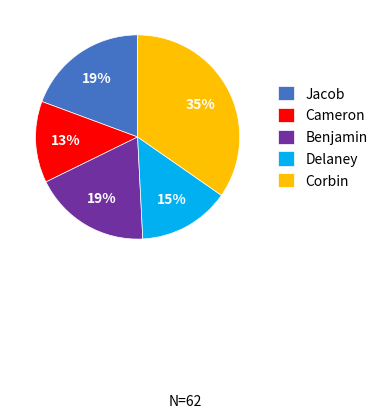

To the nearest percent, what portion does Jacob represent?

19%